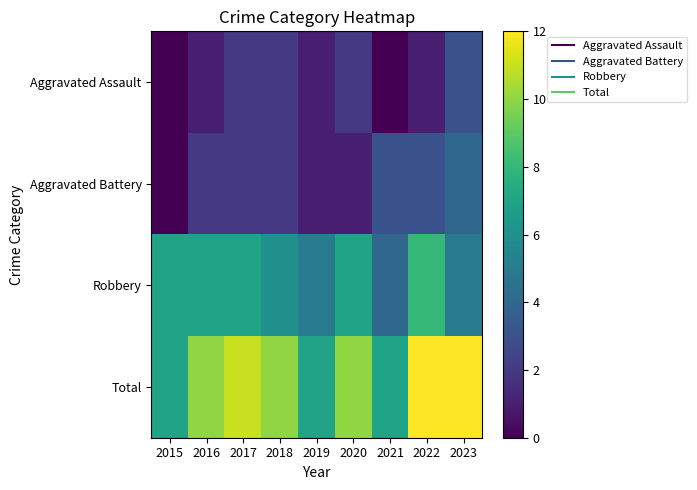

List the series in order of their peak value, highest first.

Total, Robbery, Aggravated Battery, Aggravated Assault